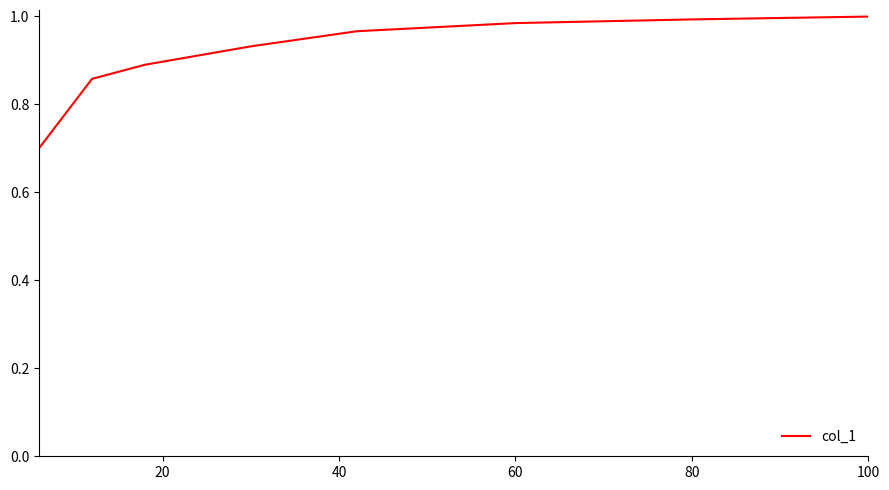

What is the smallest value displayed?

0.7